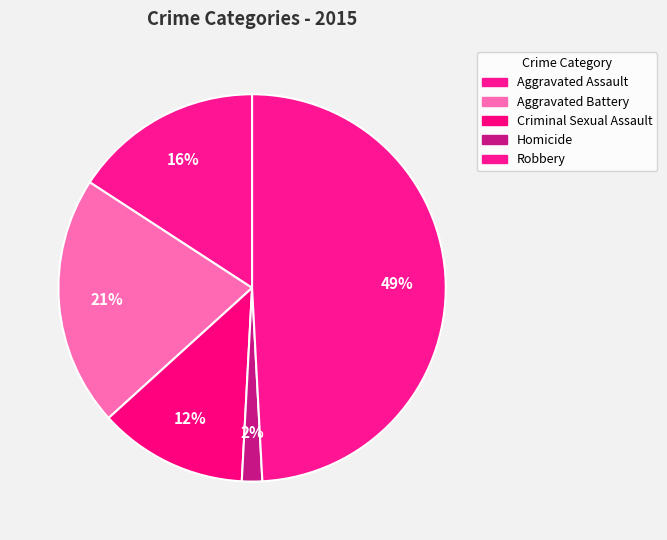

How many slices are in this pie chart?

5